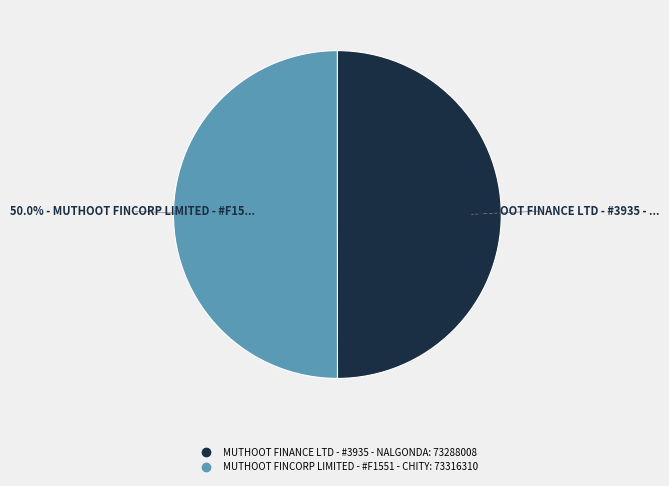

To the nearest percent, what is the average slice percentage?

50%